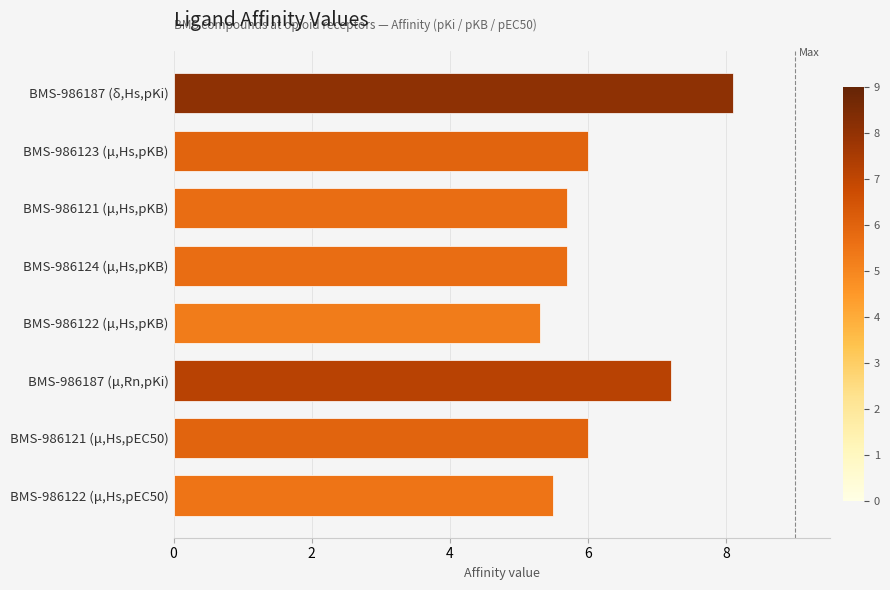

Which has a higher value, BMS-986123 (μ,Hs,pKB) or BMS-986121 (μ,Hs,pKB)?

BMS-986123 (μ,Hs,pKB)